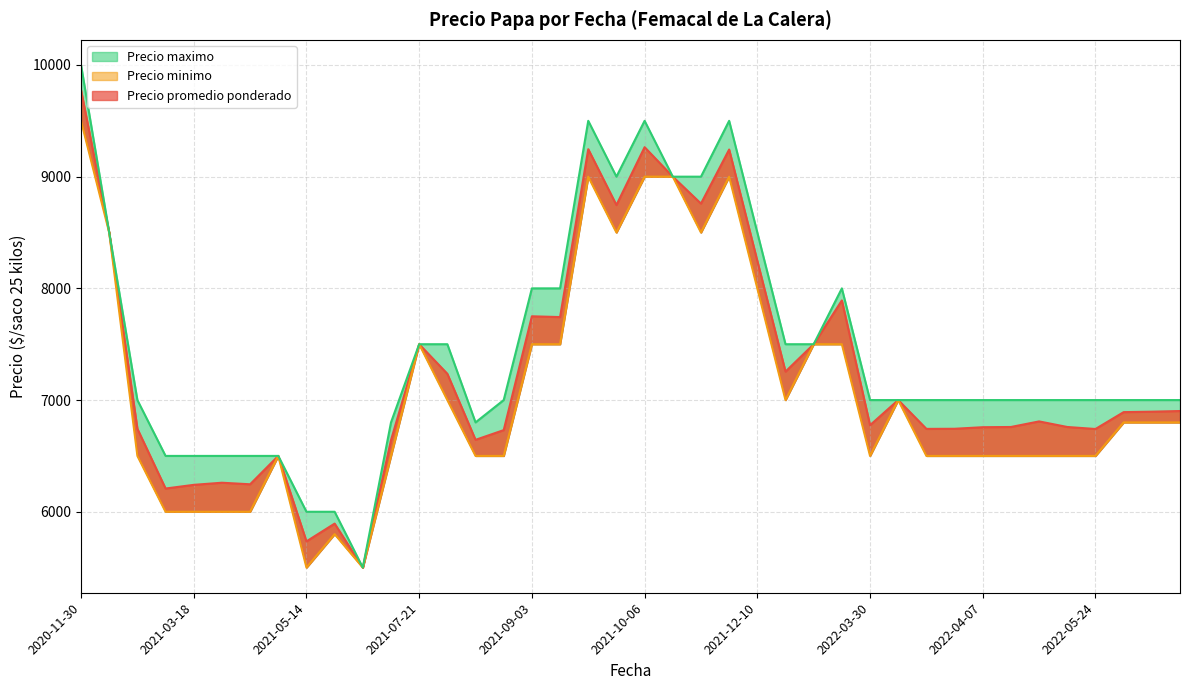

Which series has the widest spread of values?

Precio maximo